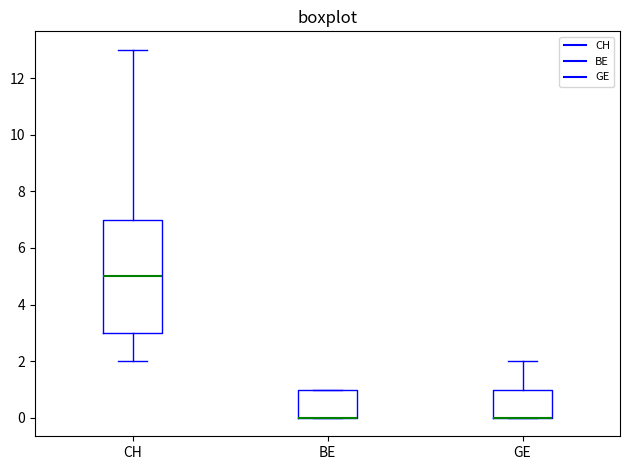

Which box is the tallest, from its lower edge to its upper edge?

CH